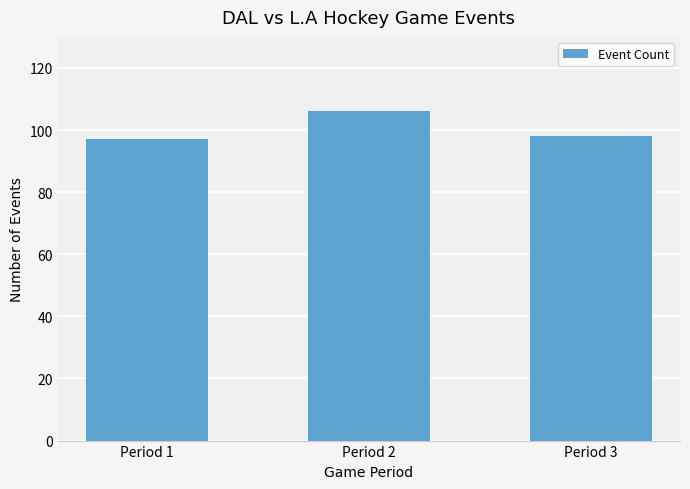

What is the value of the 3rd bar from the left?

98